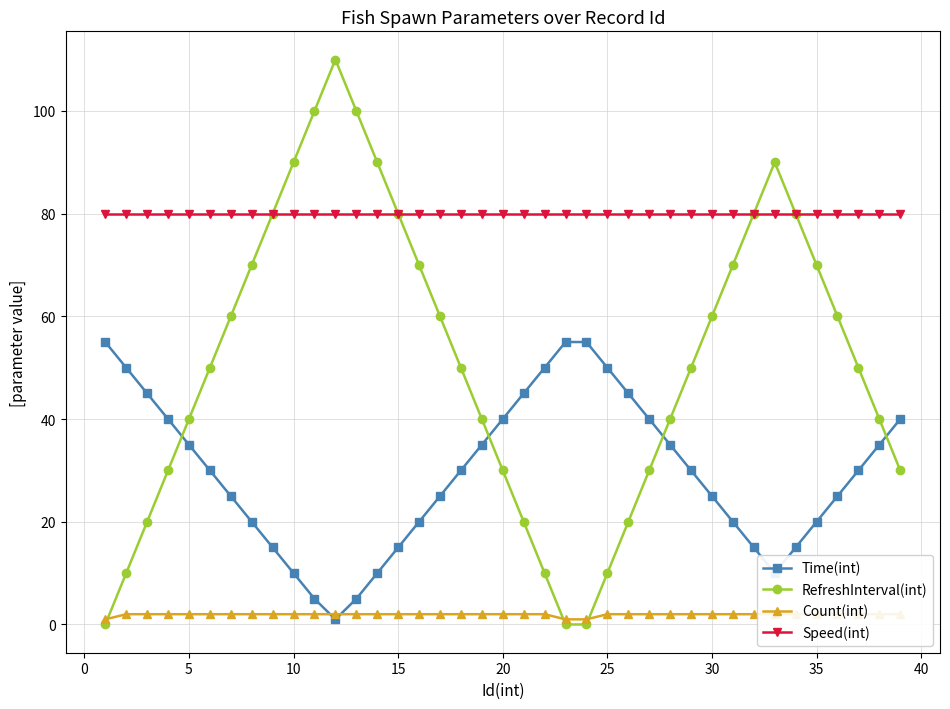

After their last crossing, which series has the higher values: RefreshInterval(int) or Time(int)?

Time(int)